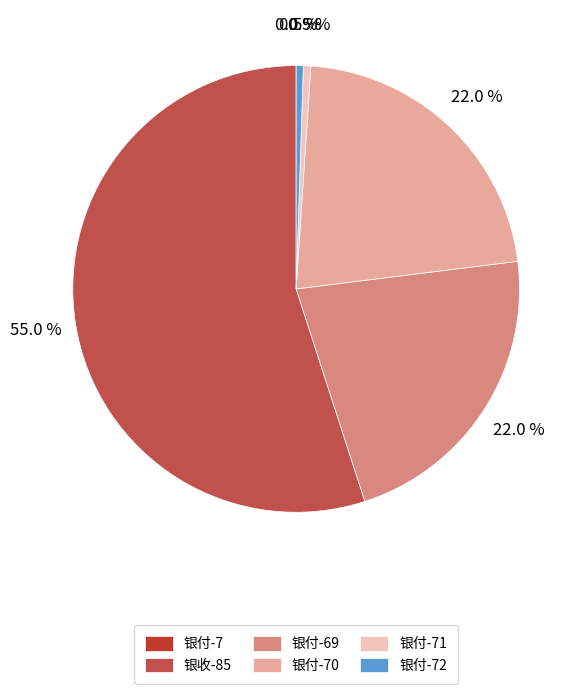

What portion of the pie excludes 银收-85?

45.0%